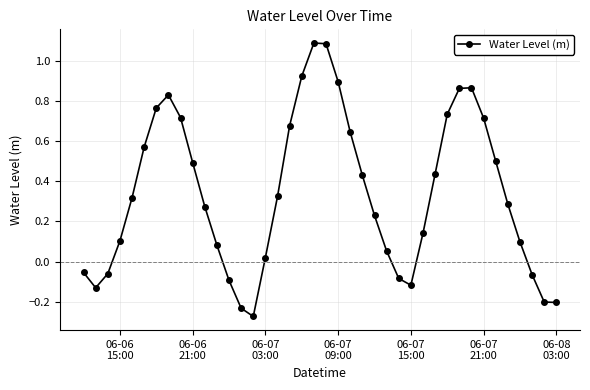

What is the difference between the maximum and second lowest values?

1.3